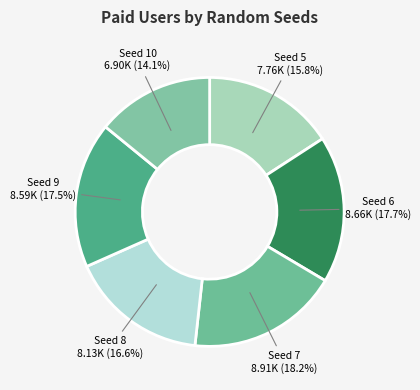

Count the number of slices in the pie.

6